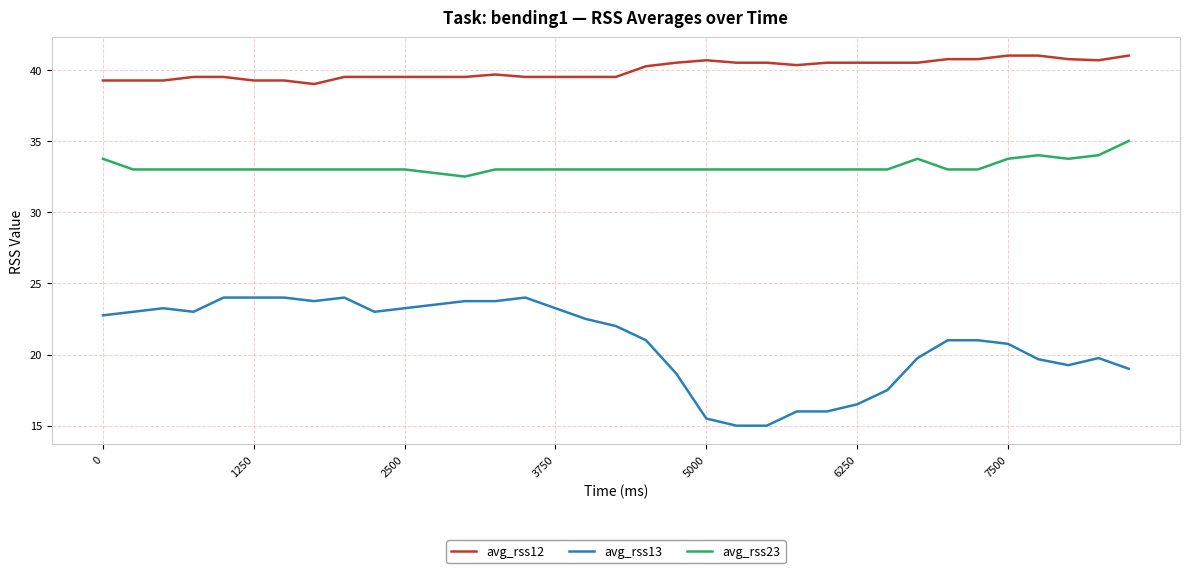

At how many categories does at least one series exceed 19?

35